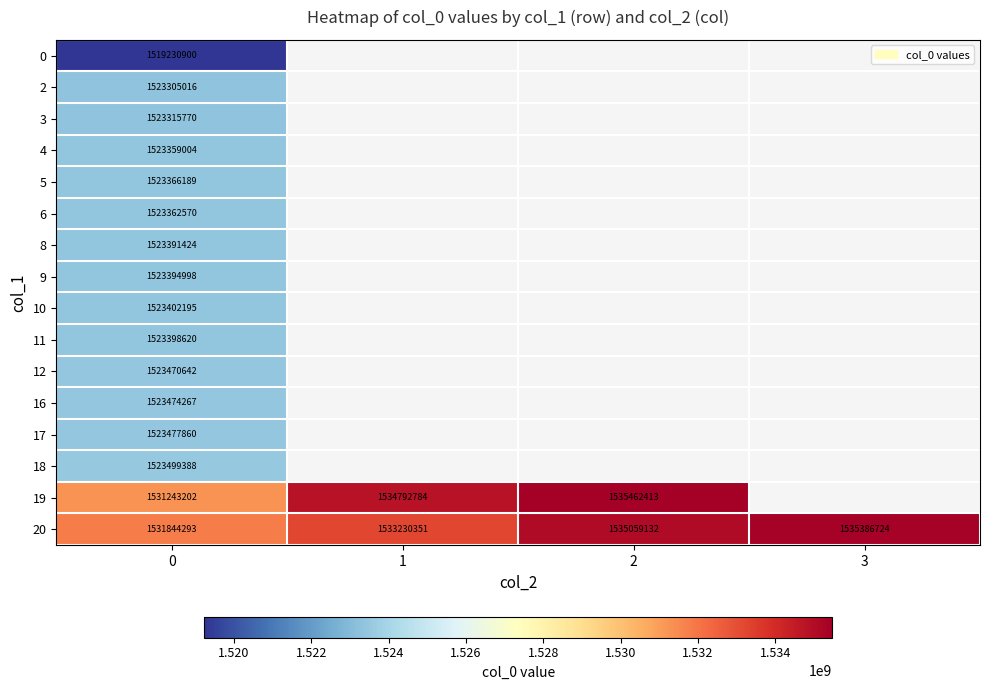

Is it true that 10 equals 1523402195 at 0?

True